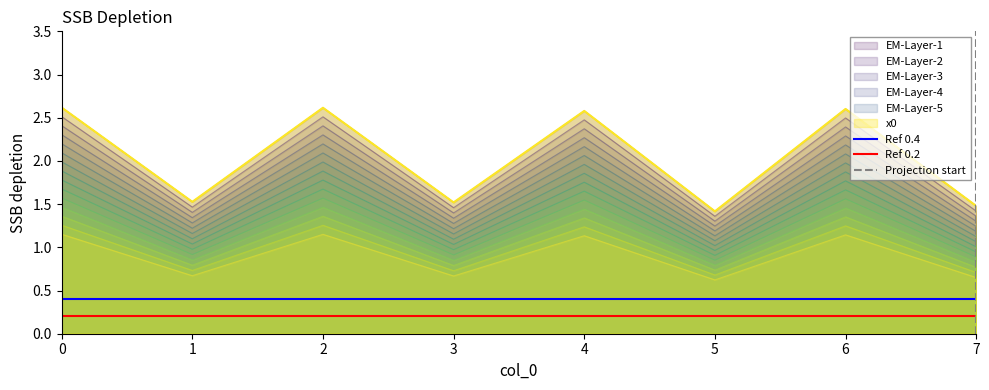

What is the approximate value of Ref 0.2 at 0?

0.2